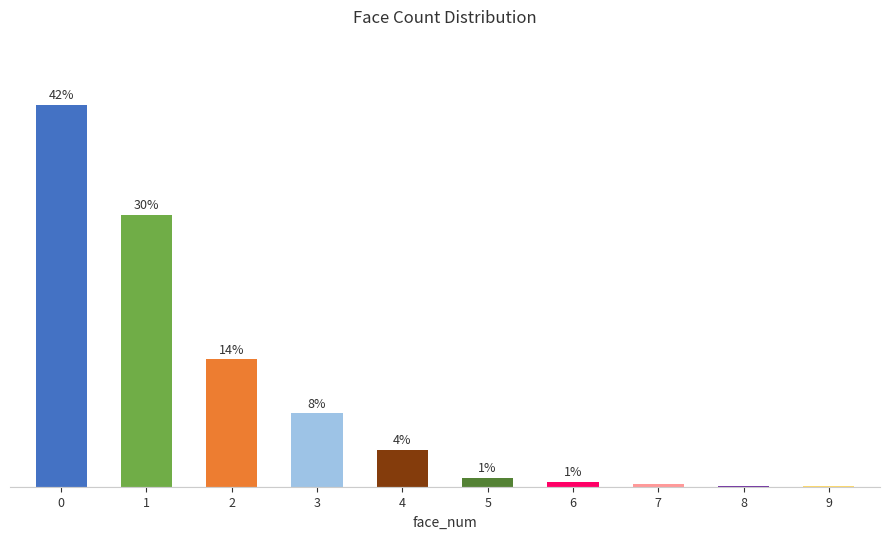

What is the smallest value displayed?

0.1